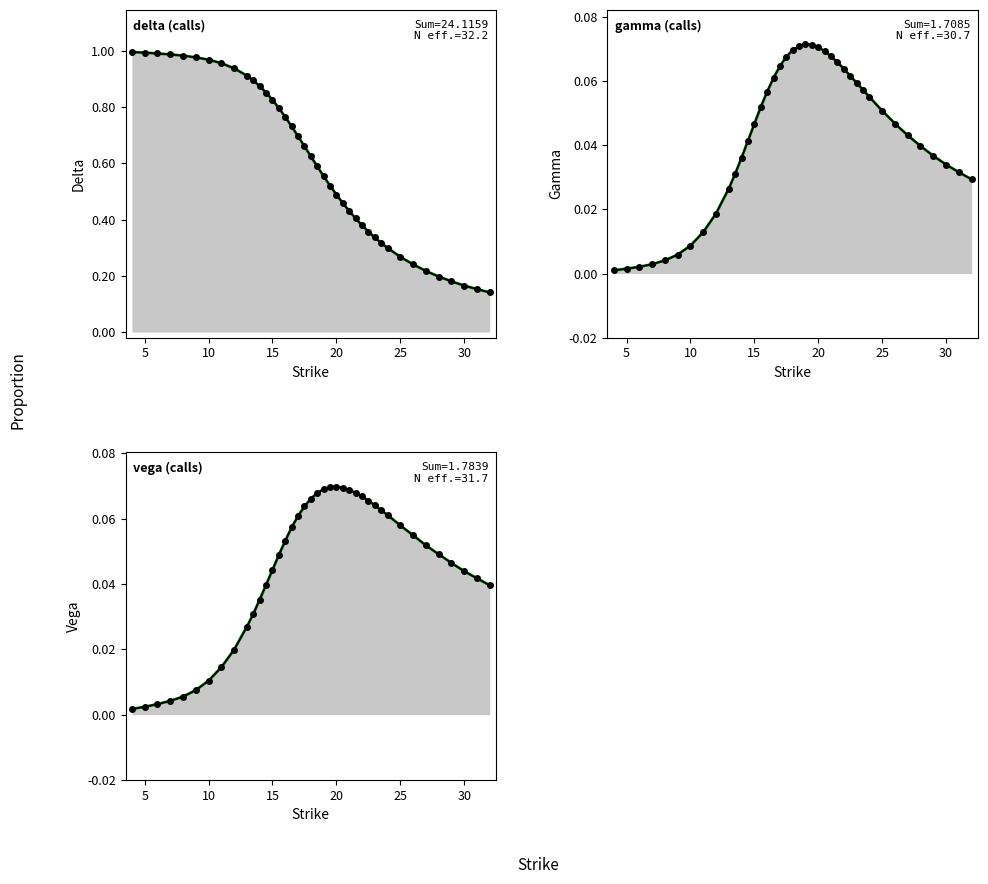

Reading left to right, what are all the values shown in this chart?

delta: 4=1.0	5=1.0	6=1.0	7=1.0	8=1.0	9=1.0	10=1.0	11=1.0	12=0.9	13=0.9	13.5=0.9	14=0.9	14.5=0.9	15=0.8	15.5=0.8	16=0.8	16.5=0.7	17=0.7	17.5=0.7	18=0.6	18.5=0.6	19=0.6	19.5=0.5	20=0.5	20.5=0.5	21=0.4	21.5=0.4	22=0.4	22.5=0.4	23=0.3	23.5=0.3	24=0.3	25=0.3	26=0.2	27=0.2	28=0.2	29=0.2	30=0.2	31=0.2	32=0.1
gamma: 4=0.0	5=0.0	6=0.0	7=0.0	8=0.0	9=0.0	10=0.0	11=0.0	12=0.0	13=0.0	13.5=0.0	14=0.0	14.5=0.0	15=0.0	15.5=0.1	16=0.1	16.5=0.1	17=0.1	17.5=0.1	18=0.1	18.5=0.1	19=0.1	19.5=0.1	20=0.1	20.5=0.1	21=0.1	21.5=0.1	22=0.1	22.5=0.1	23=0.1	23.5=0.1	24=0.1	25=0.1	26=0.0	27=0.0	28=0.0	29=0.0	30=0.0	31=0.0	32=0.0
vega: 4=0.0	5=0.0	6=0.0	7=0.0	8=0.0	9=0.0	10=0.0	11=0.0	12=0.0	13=0.0	13.5=0.0	14=0.0	14.5=0.0	15=0.0	15.5=0.0	16=0.1	16.5=0.1	17=0.1	17.5=0.1	18=0.1	18.5=0.1	19=0.1	19.5=0.1	20=0.1	20.5=0.1	21=0.1	21.5=0.1	22=0.1	22.5=0.1	23=0.1	23.5=0.1	24=0.1	25=0.1	26=0.1	27=0.1	28=0.0	29=0.0	30=0.0	31=0.0	32=0.0